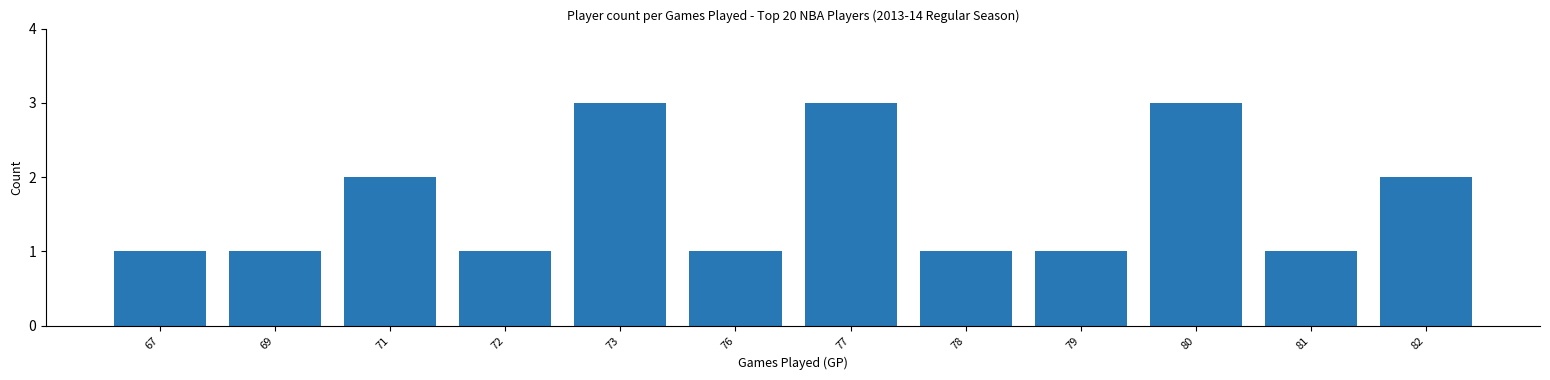

What is the difference between the maximum and minimum values?

2